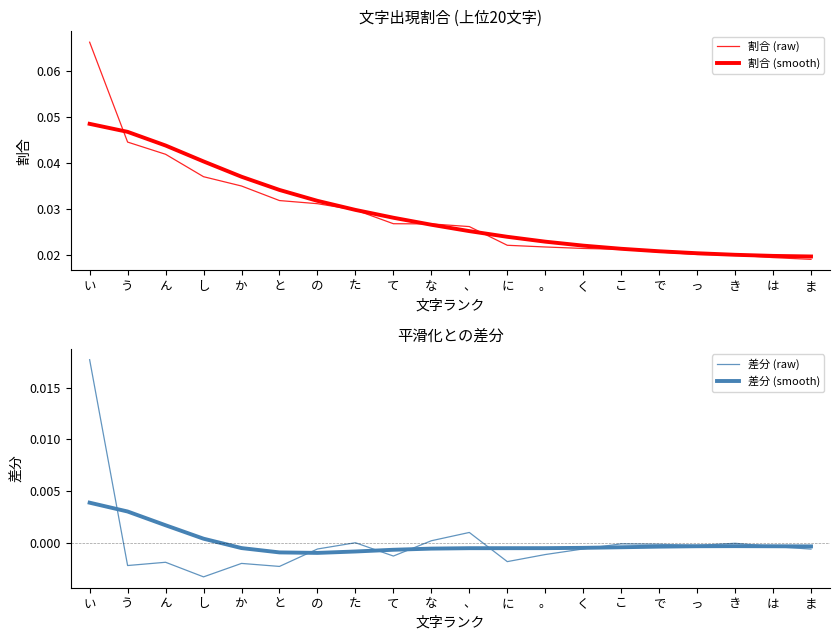

How many intersections are there between 差分 (raw) and 差分 (smooth)?

7